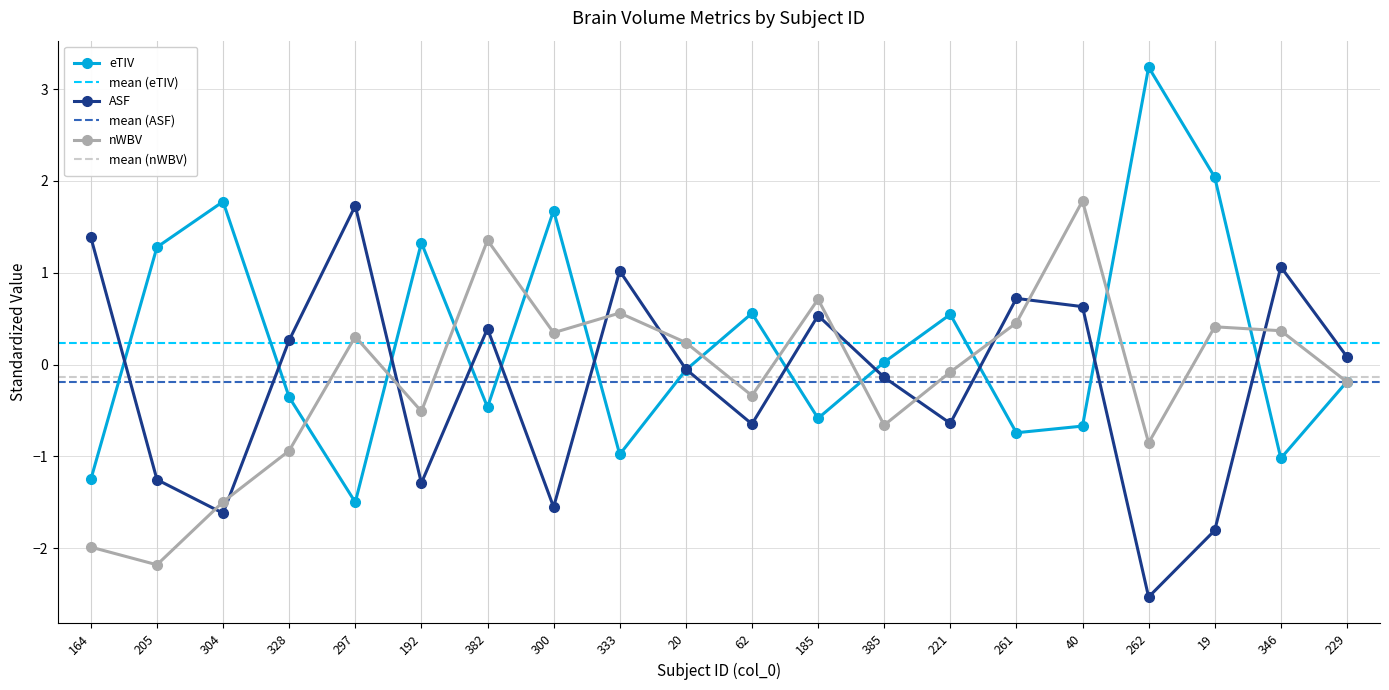

At which label is nWBV closest to 0?

221